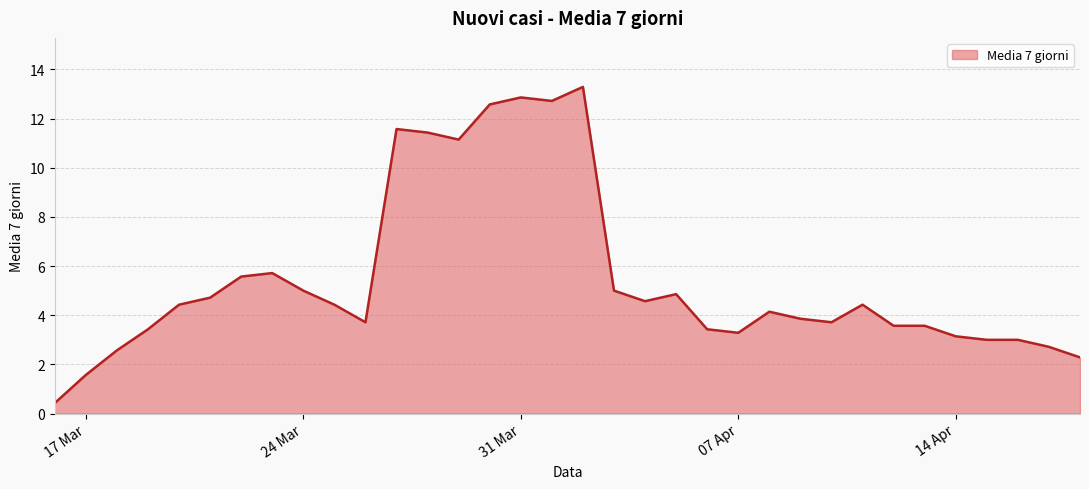

Does the chart have visible grid lines?

Yes